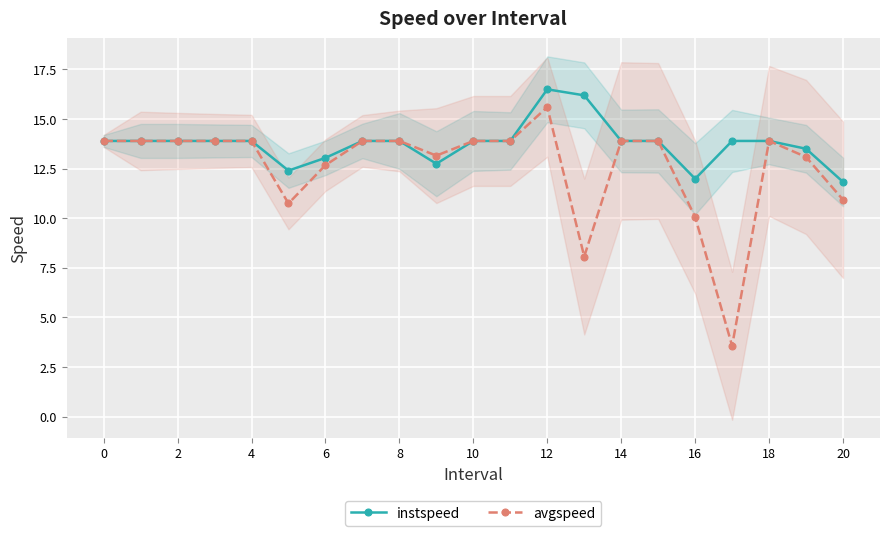

True or false: instspeed has a value of 19.4 at 16.

False